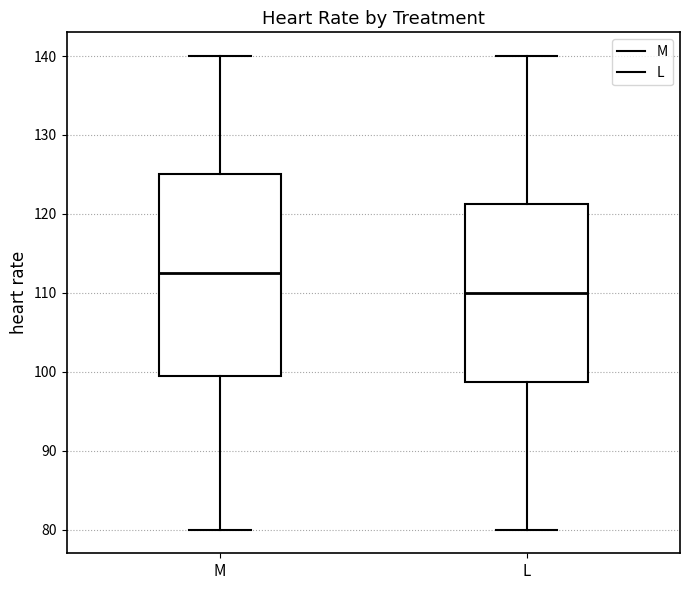

Reading left to right, read every box against the y-axis: the position of its median line, the range the box covers, and the ends of its whiskers. The values are not printed on the chart, so give them approximately, as read against the axis.

M: median 113, box 100 to 125, whiskers 80 to 140
L: median 110, box 99 to 121, whiskers 80 to 140